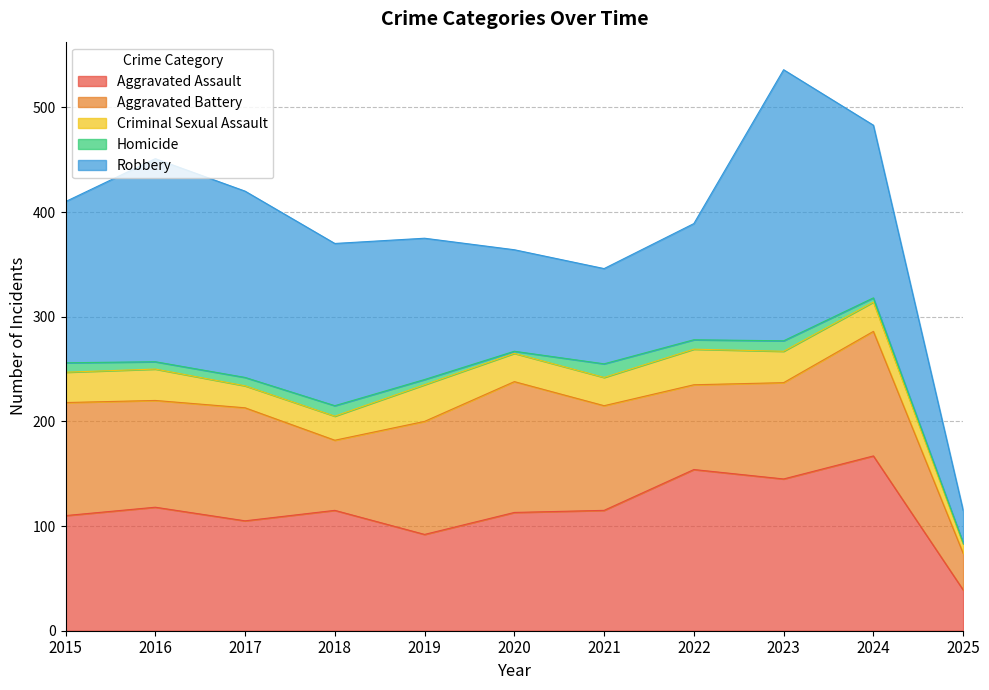

Where does the Criminal Sexual Assault series first go above 28?

2015